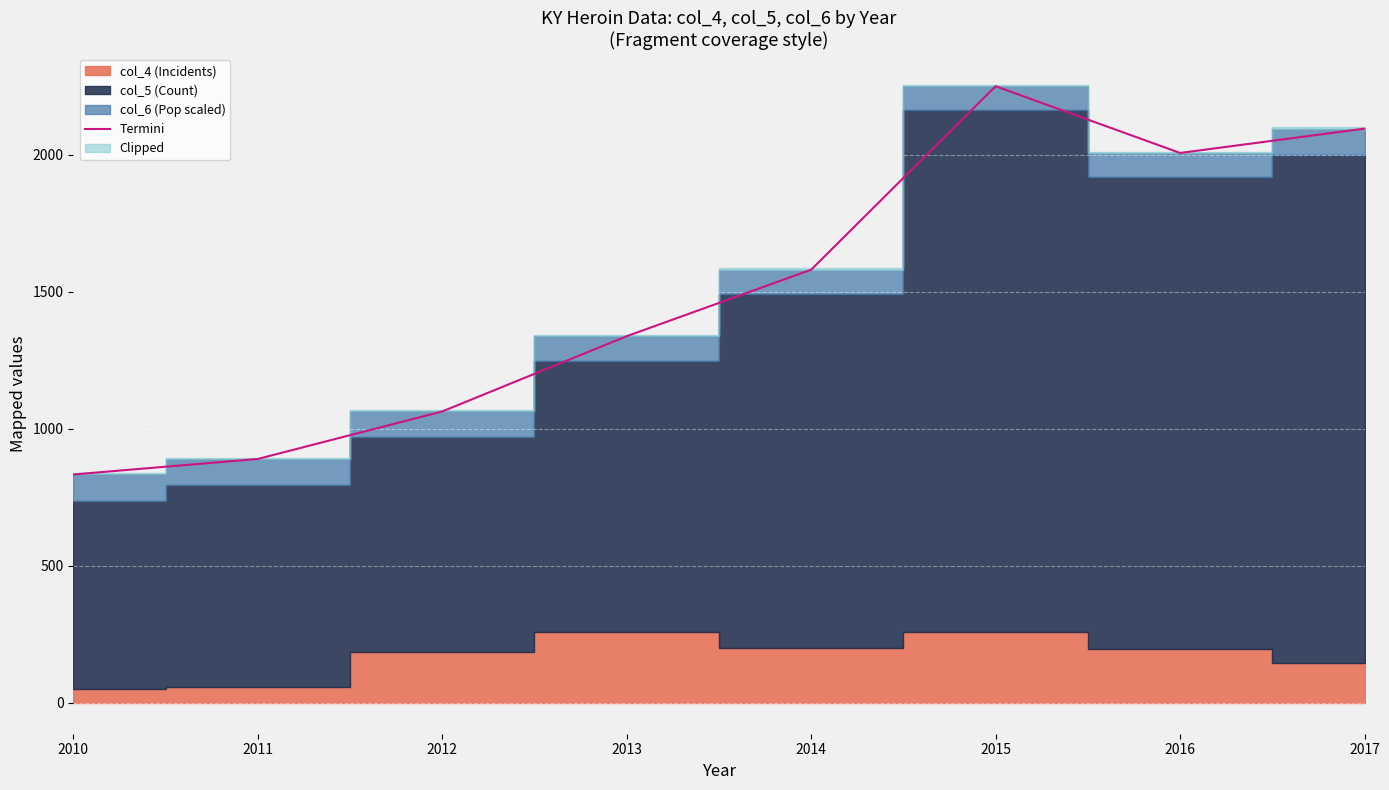

Count the number of categories in the chart.

8